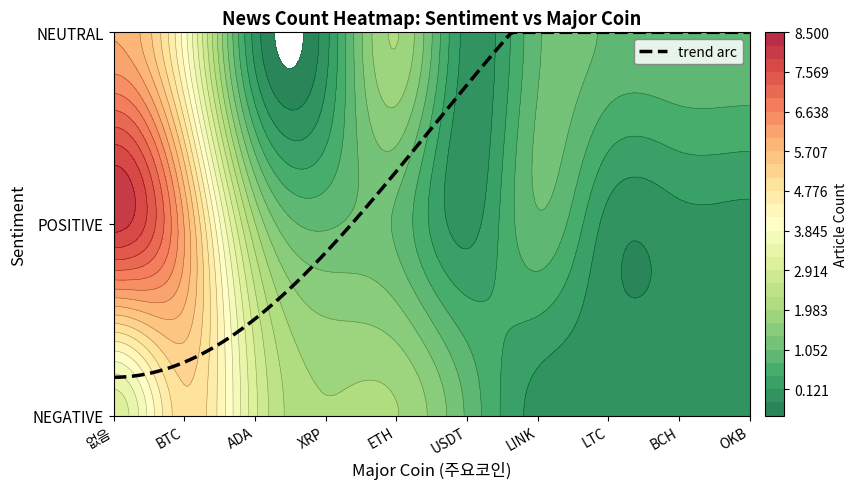

Which series has the largest total across all categories?

POSITIVE